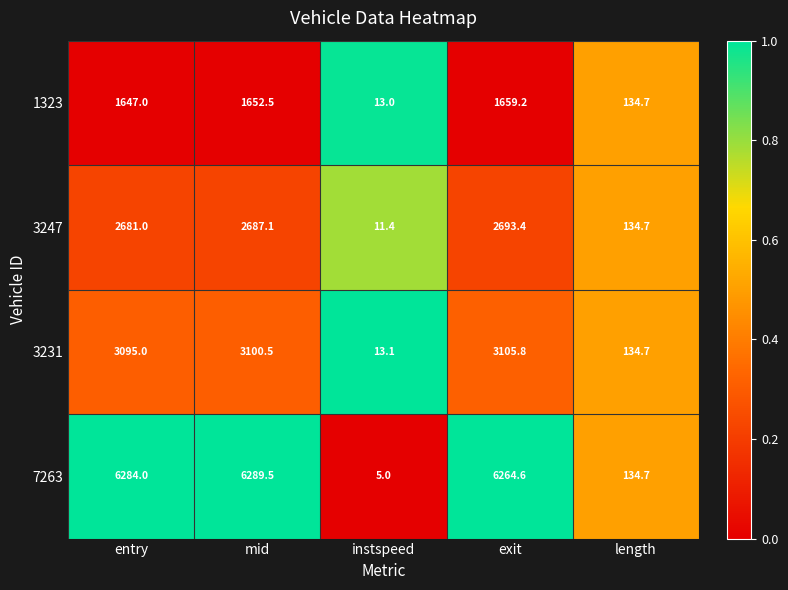

At which category does the chart reach its minimum across all series?

instspeed